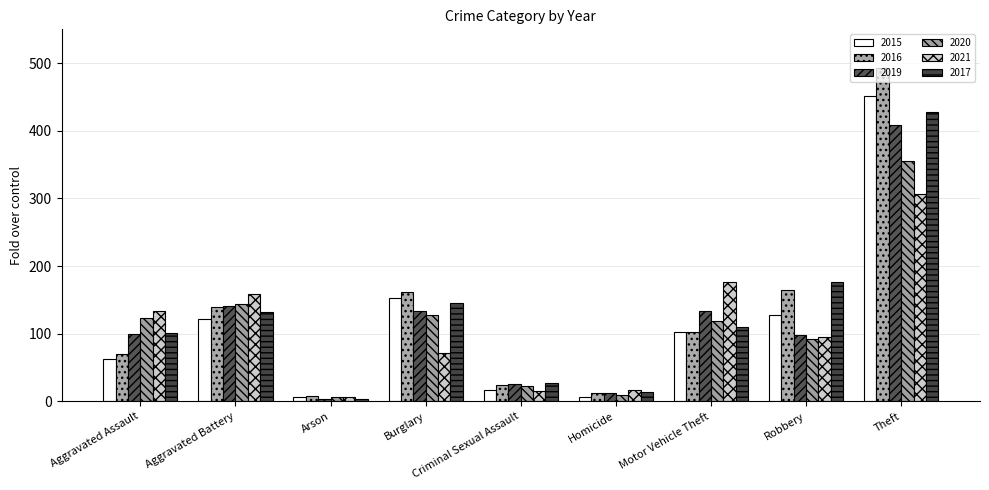

What position from the left is Motor Vehicle Theft?

7